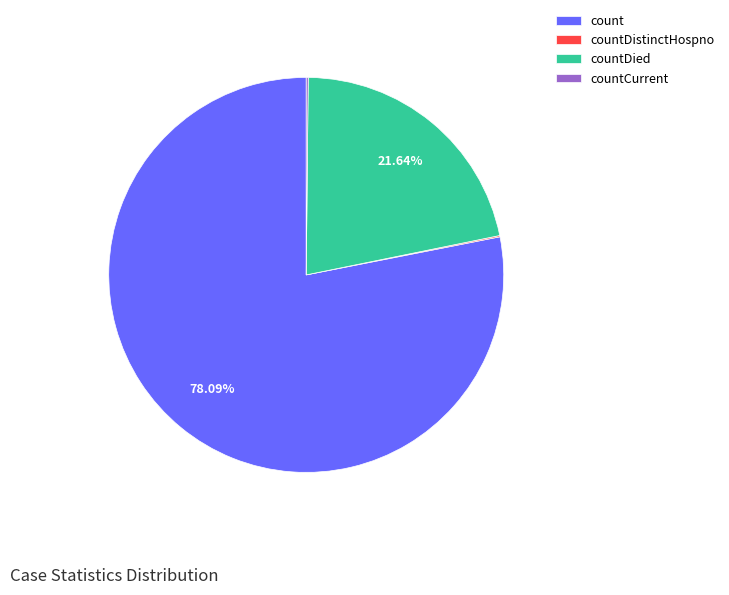

What percentage is the count slice, to the nearest percent?

78%